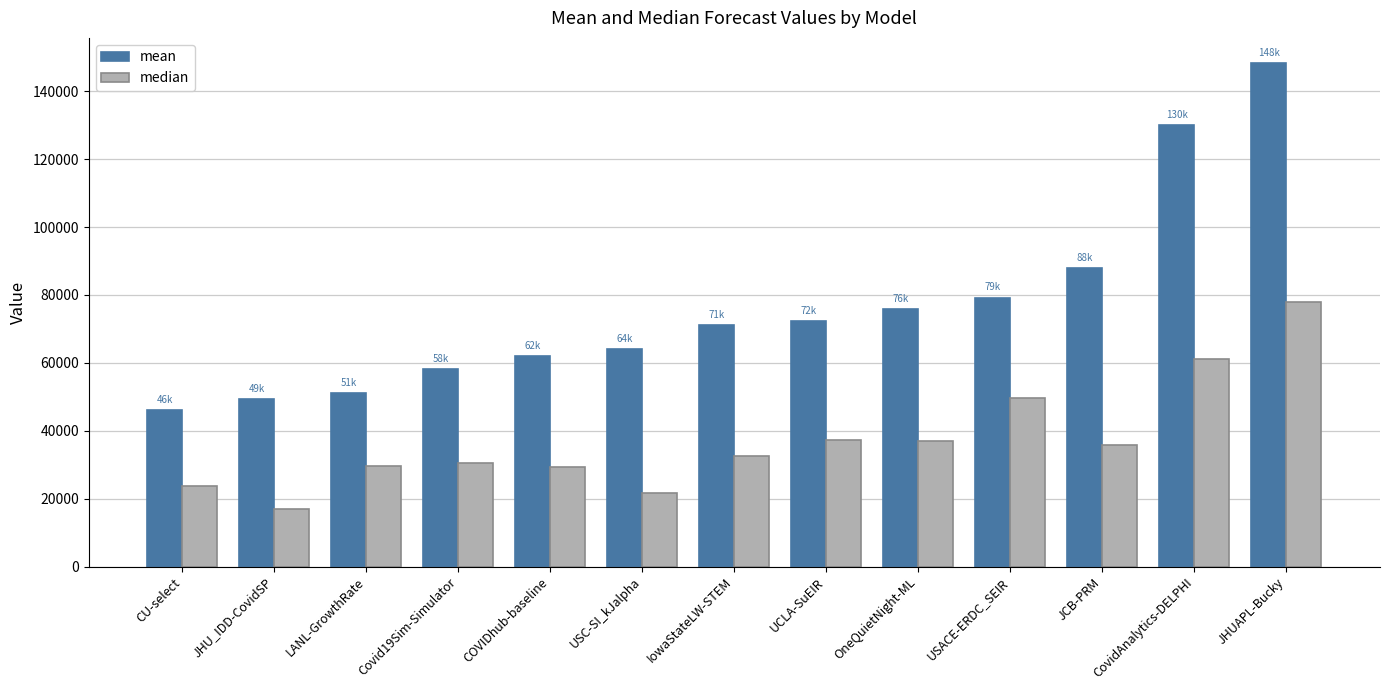

How many categories are shown in the chart?

13